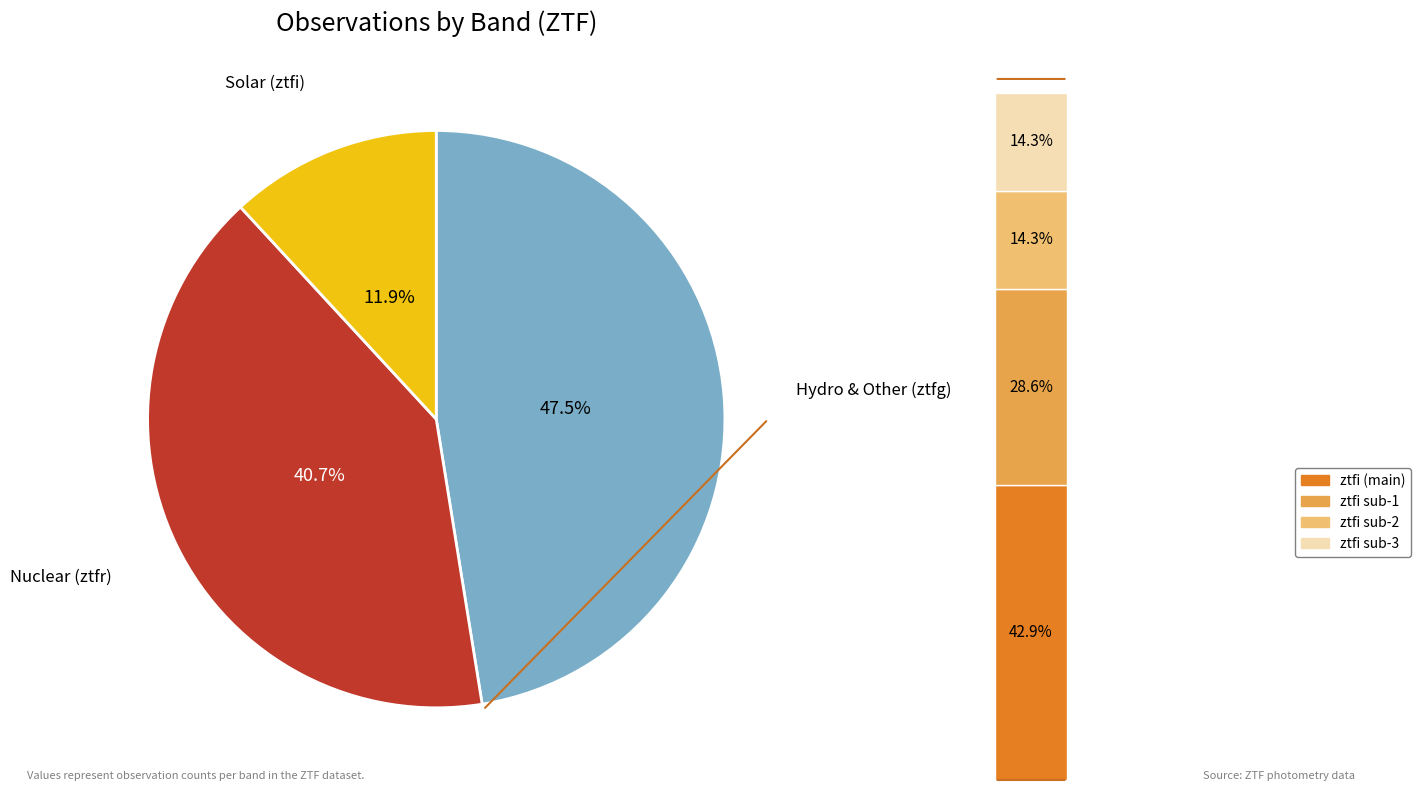

What is the smallest slice in the pie chart?

ztfi